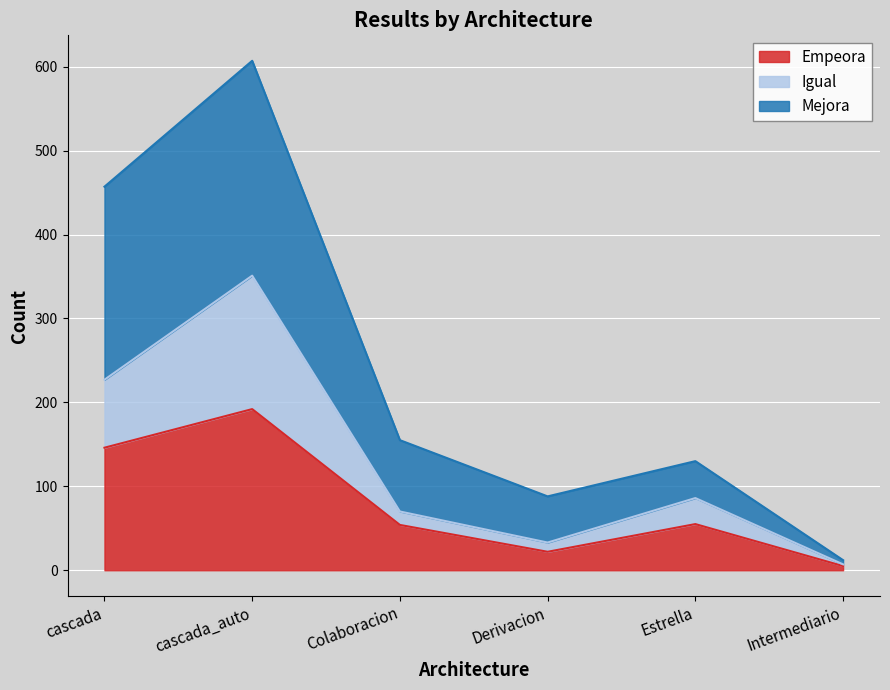

How many values in the Empeora series exceed 55?

2